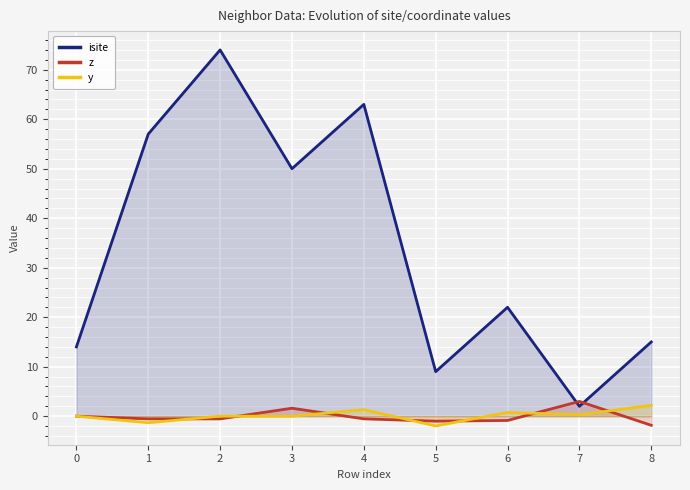

Where is the first local maximum for z?

3